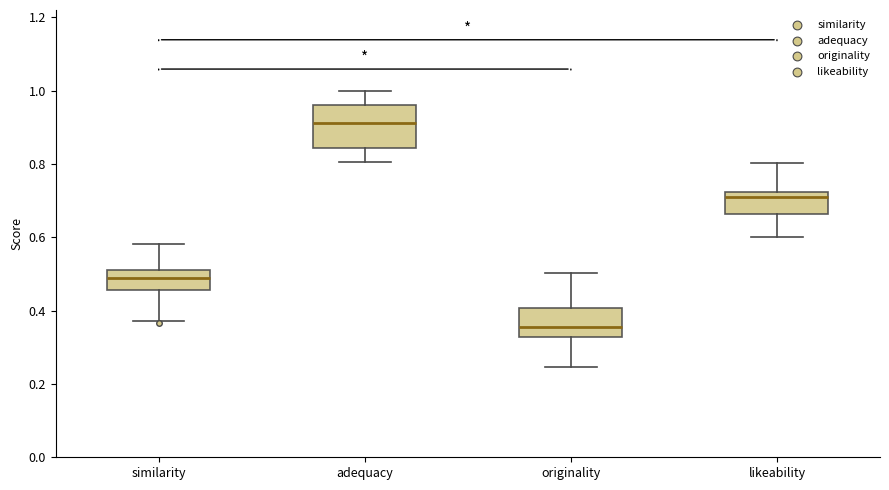

Which box has the lowest median line?

originality